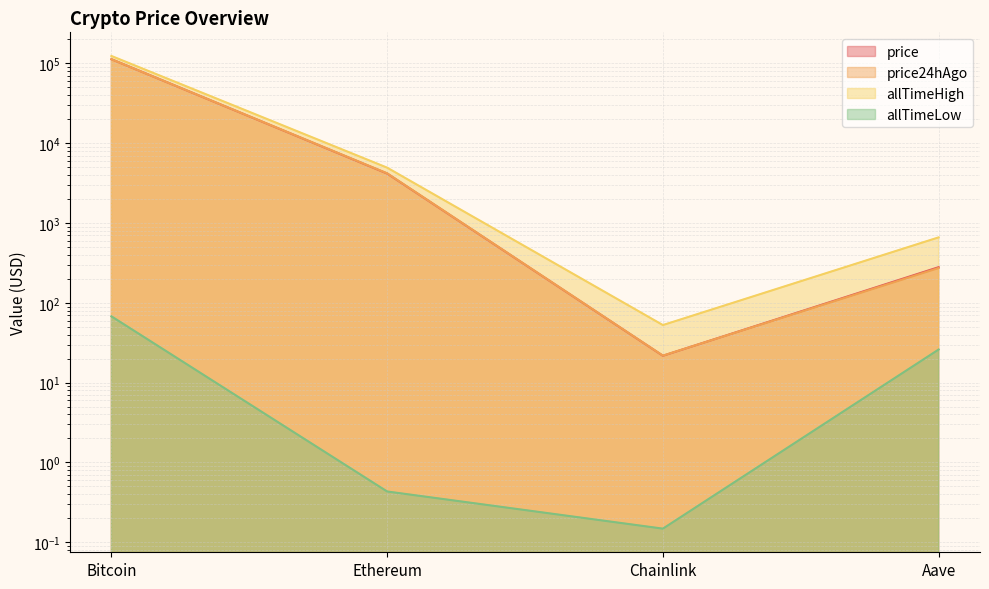

At which category does the chart reach its minimum across all series?

Chainlink